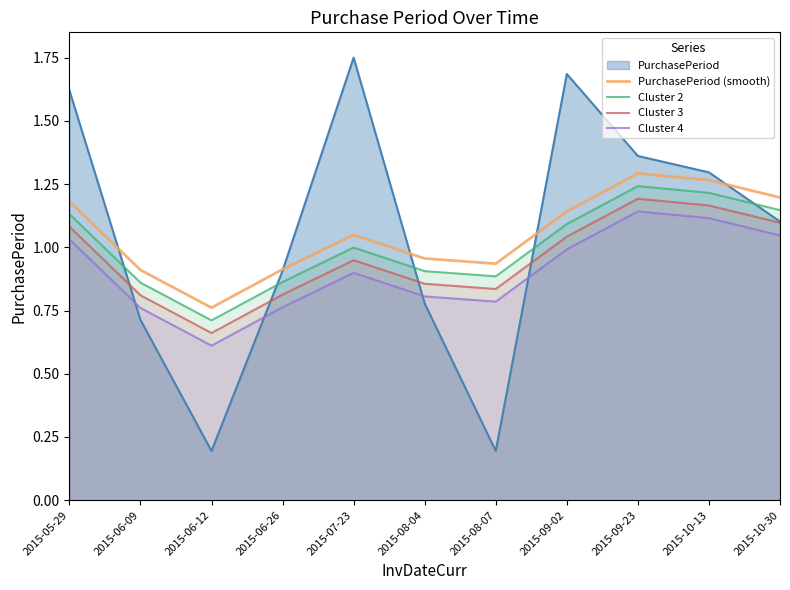

What position from the left is 2015-09-23?

9